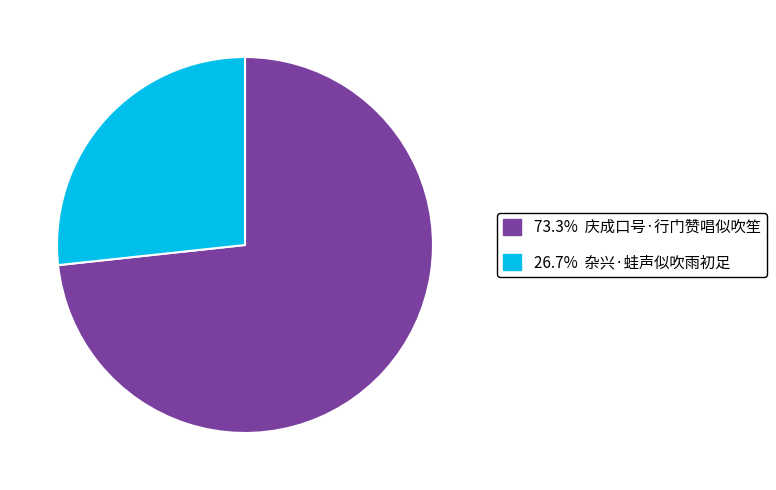

Is there any slice that represents more than half of the pie?

Yes